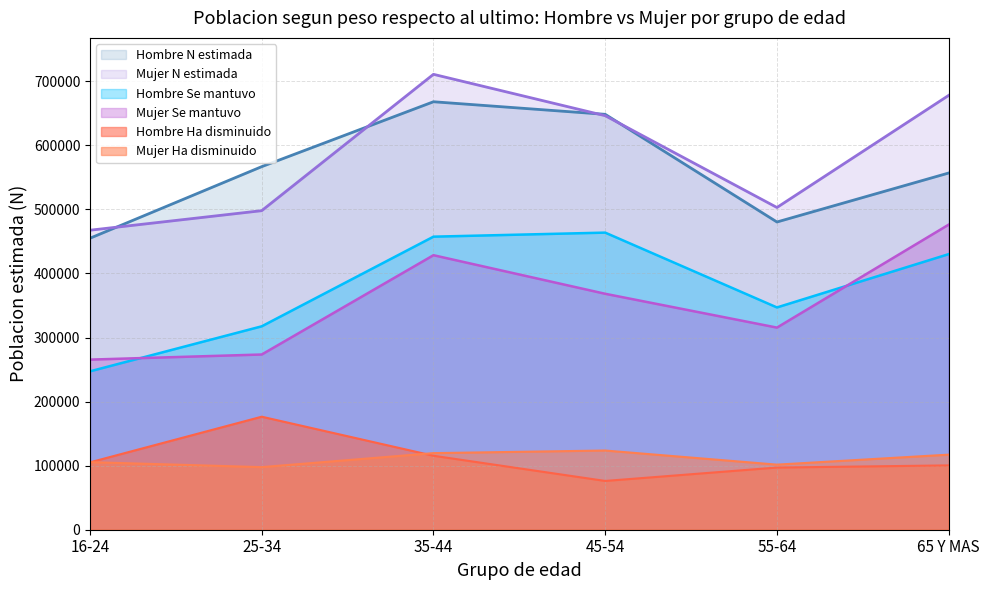

What is the average value of the Hombre N estimada series?

562618